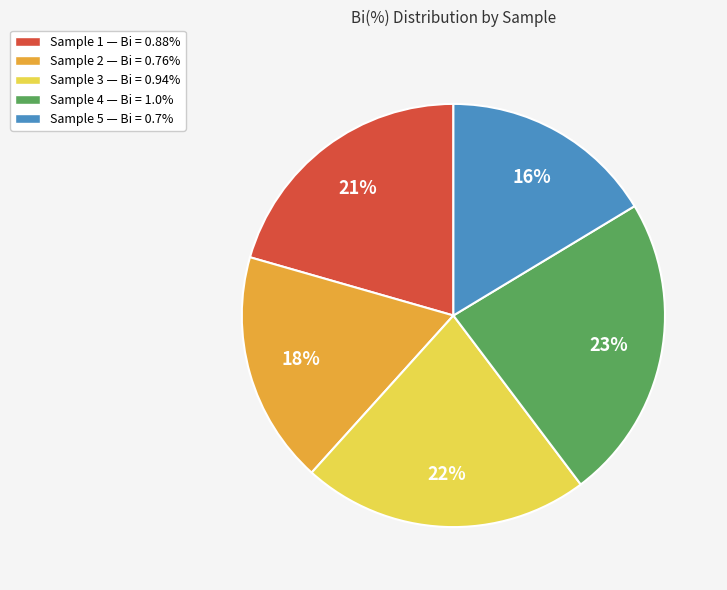

Do Sample 4 — Bi = 1.0% and Sample 1 — Bi = 0.88% together represent more than half of the pie?

No